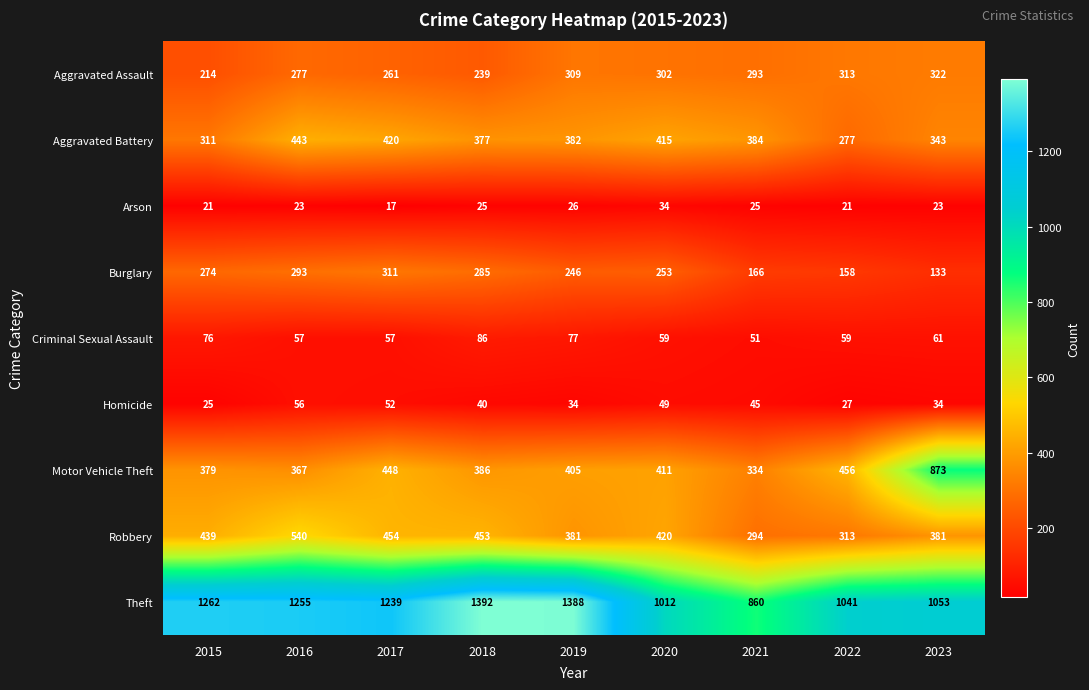

What is the sum of the Arson values at 2022 and 2016?

44